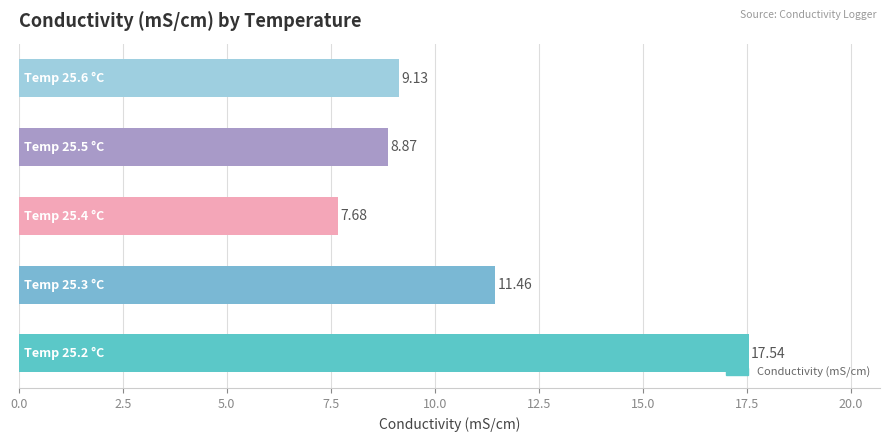

Count the number of values greater than 9.

3